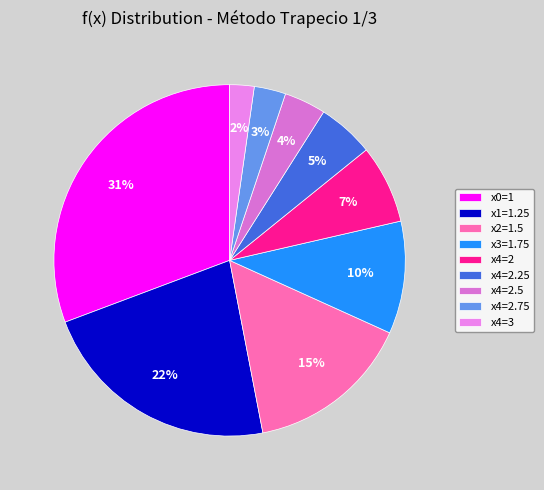

What percentage do x3=1.75 and x0=1 together represent?

41.1%